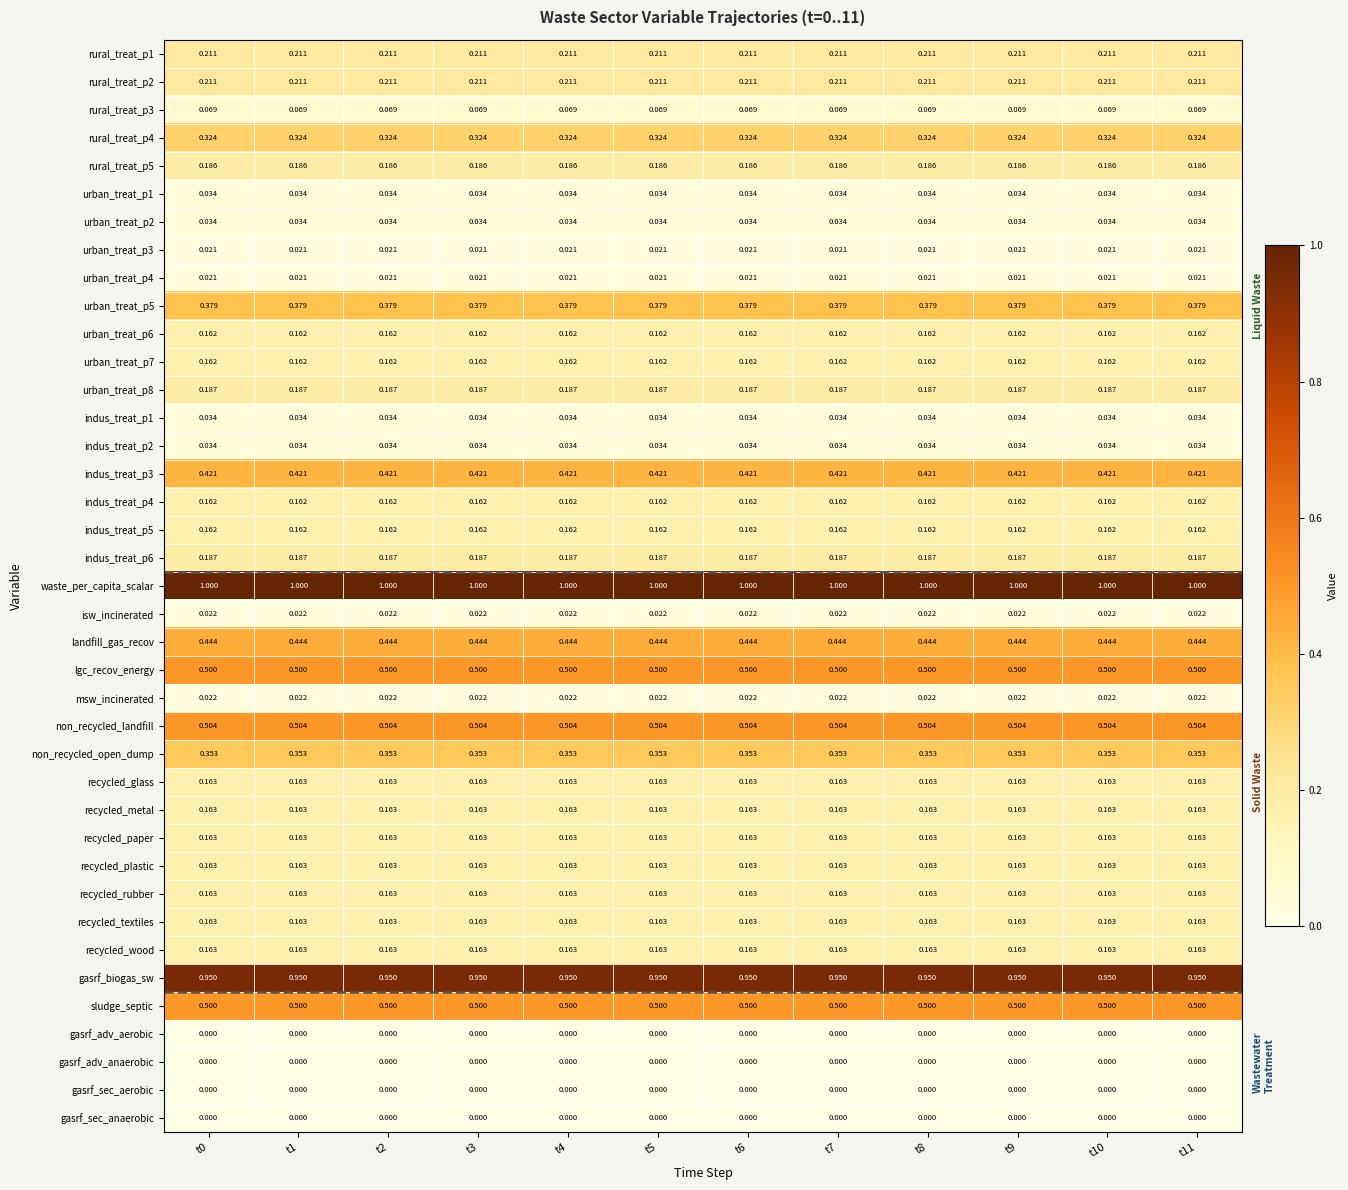

Is the value of recycled_wood at t3 greater than the value of waste_per_capita_scalar at t4?

No